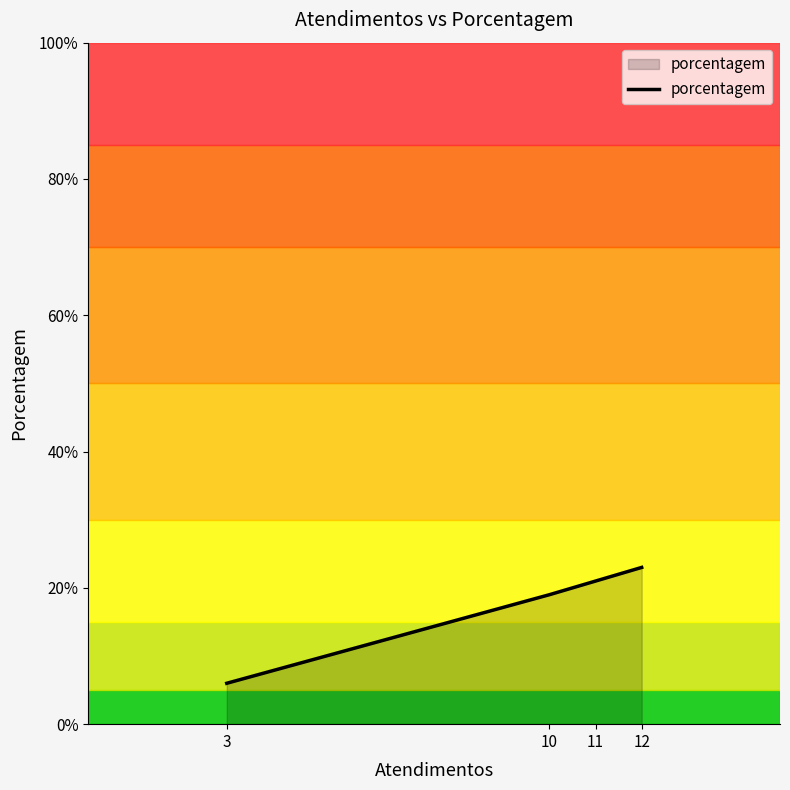

Between 12 and 10, which is larger?

12